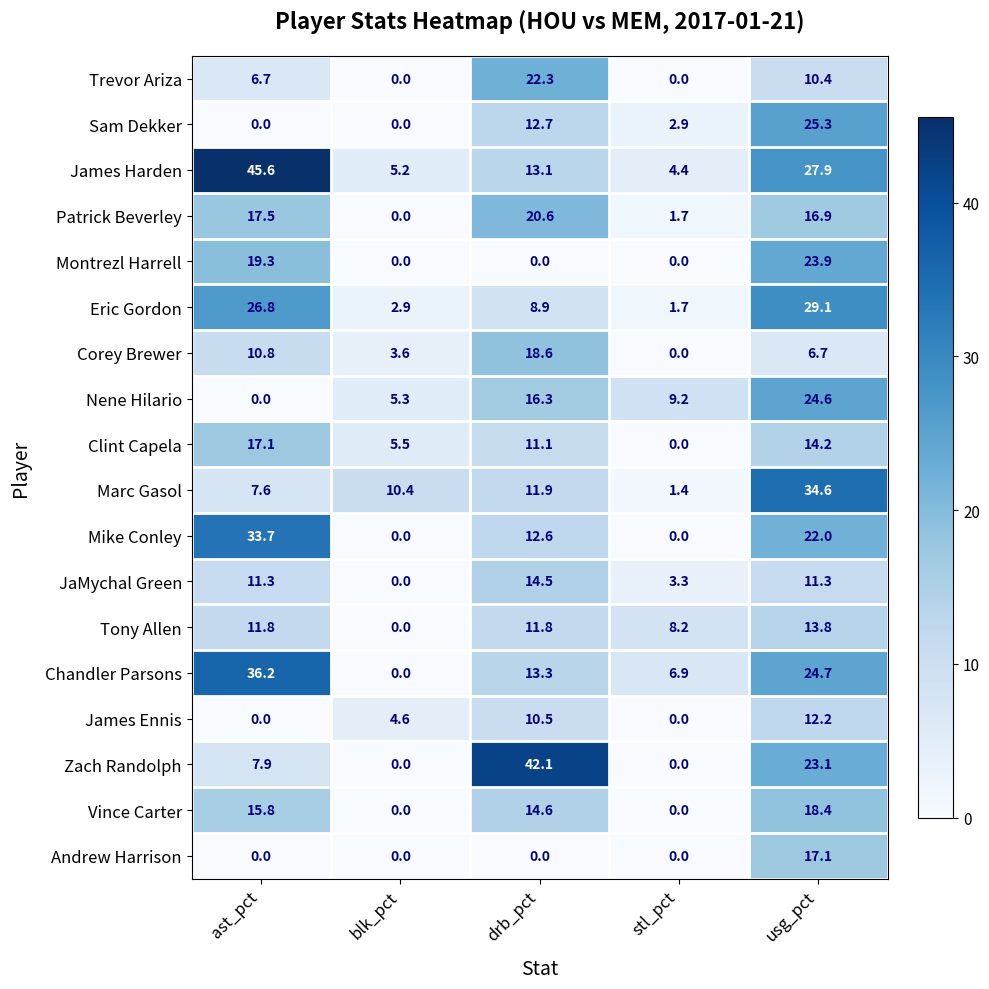

Rank the categories by Corey Brewer value from lowest to highest.

stl_pct, blk_pct, usg_pct, ast_pct, drb_pct